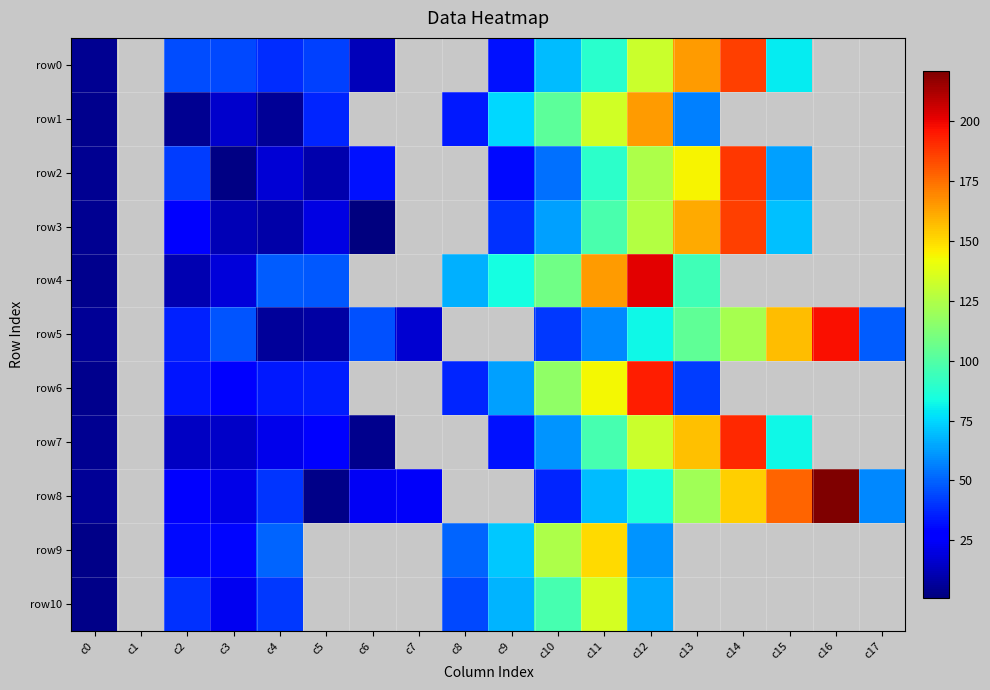

True or false: row4 has a value of 95.0 at c13.

True